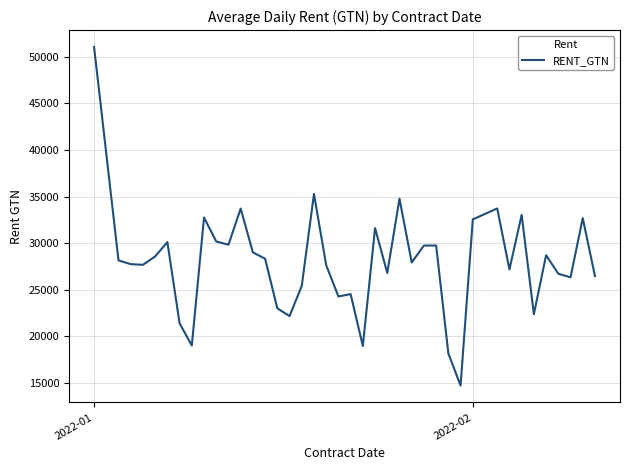

What is the difference between the maximum and minimum values?

36366.7